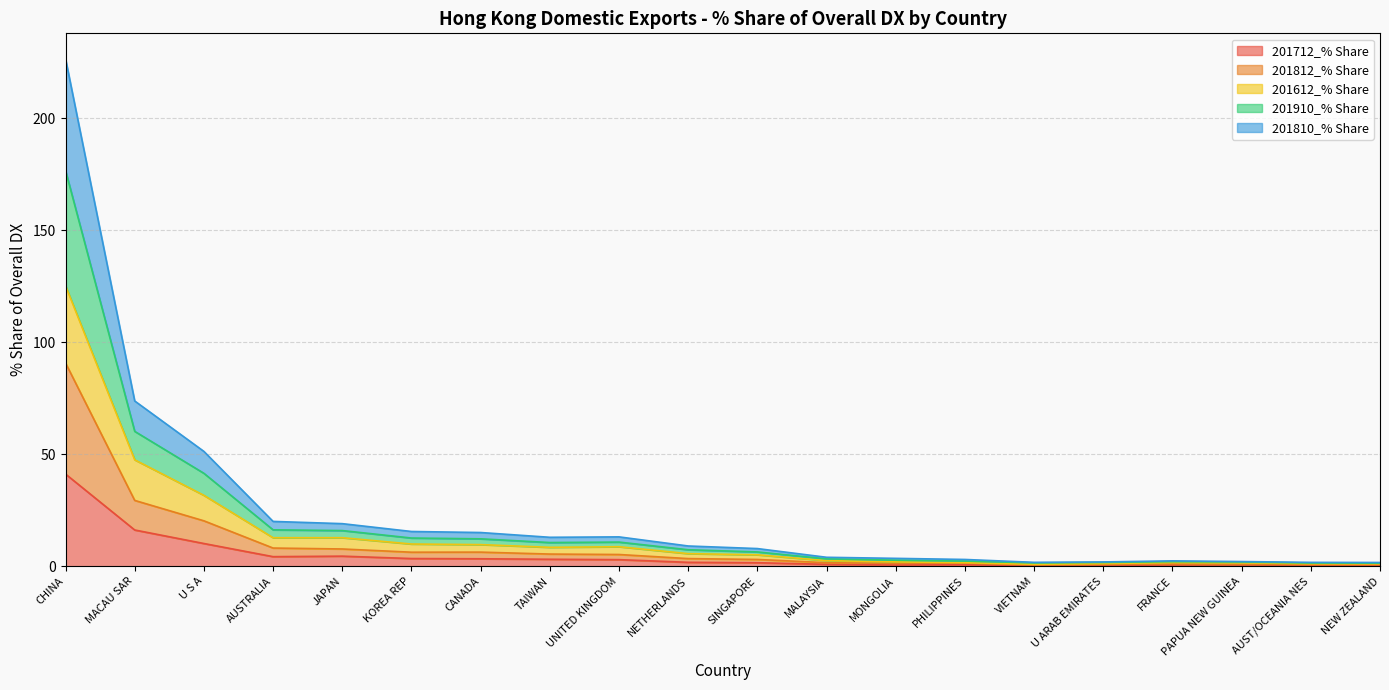

Count the number of categories in the chart.

20